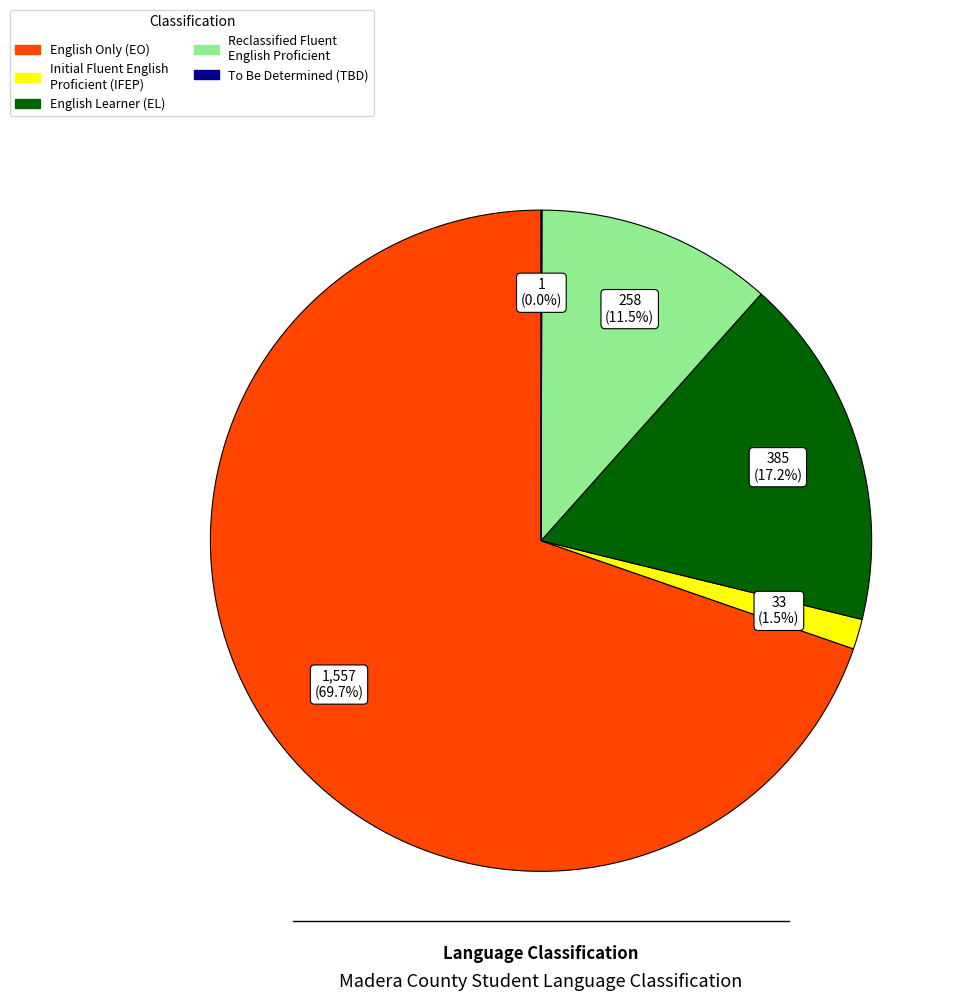

What is the ratio of the value at Reclassified Fluent English Proficient to the value at English Learner (EL)?

0.7